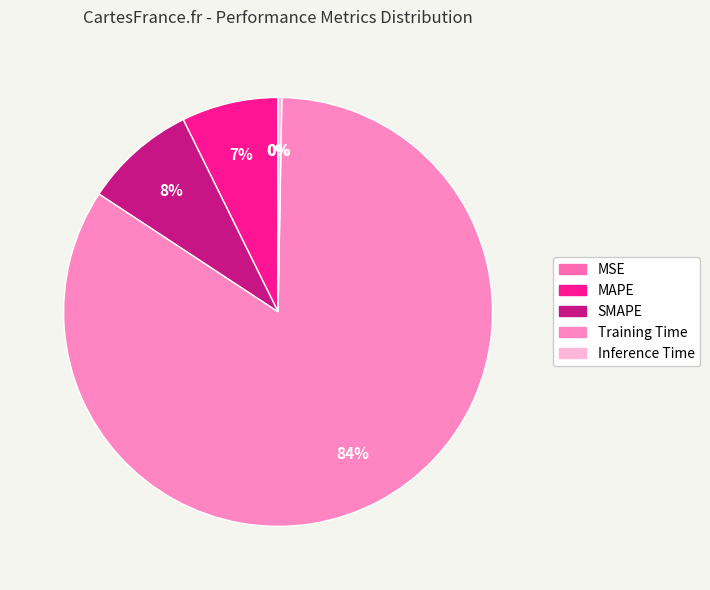

Which has a higher value, MSE or Training Time?

Training Time